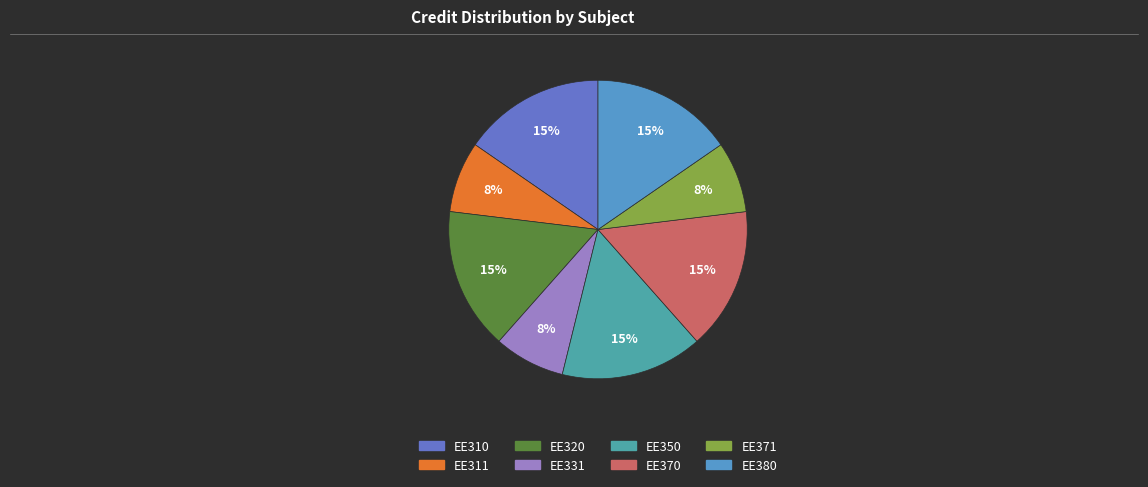

The EE331 slice represents 1% of the pie. True or false?

False